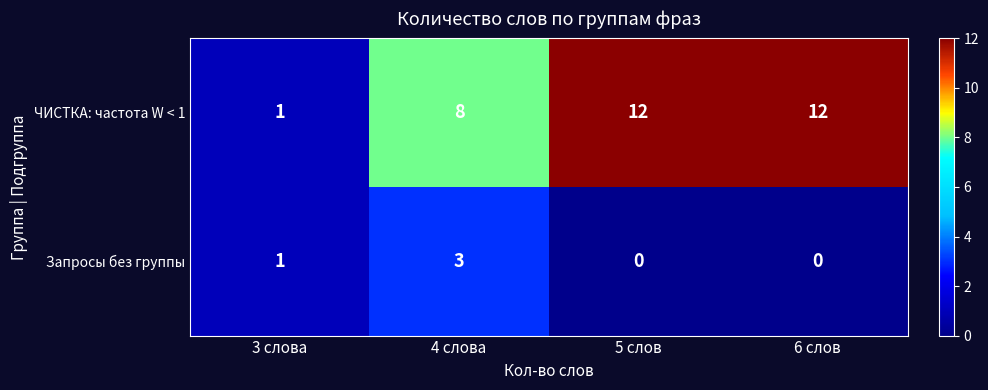

The value of Запросы без группы at 5 слов is 0. True or false?

True